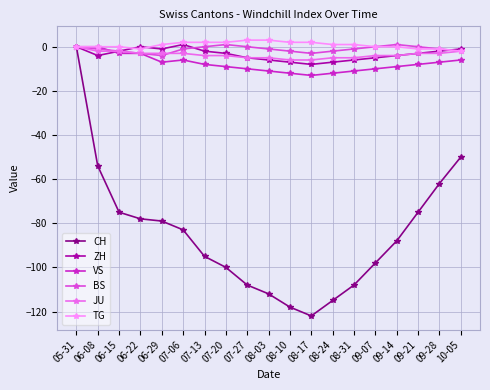

What is the difference between the second highest and minimum values in the CH series?

72